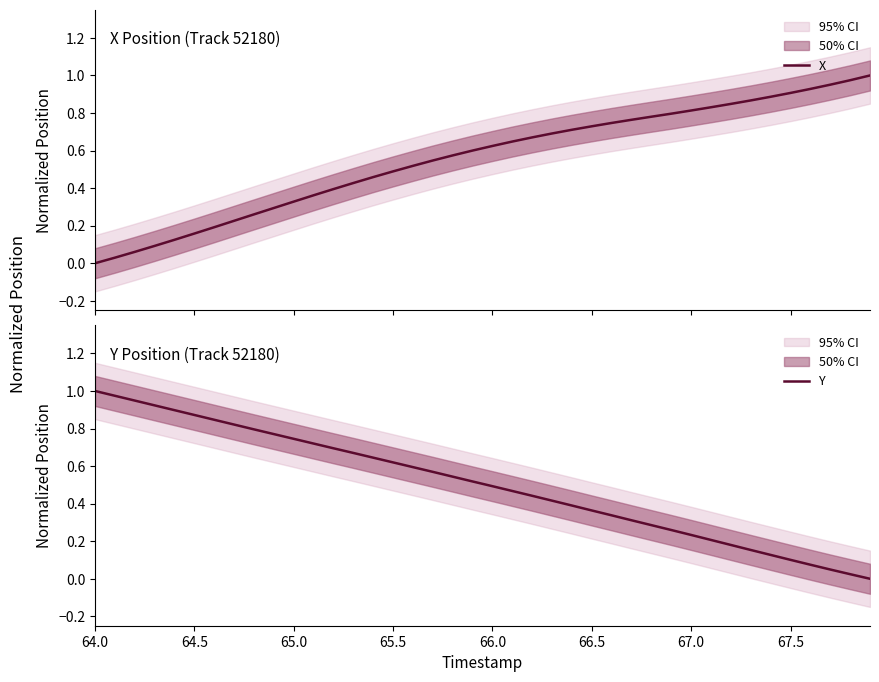

True or false: Y has more than 0 interior local peaks.

False